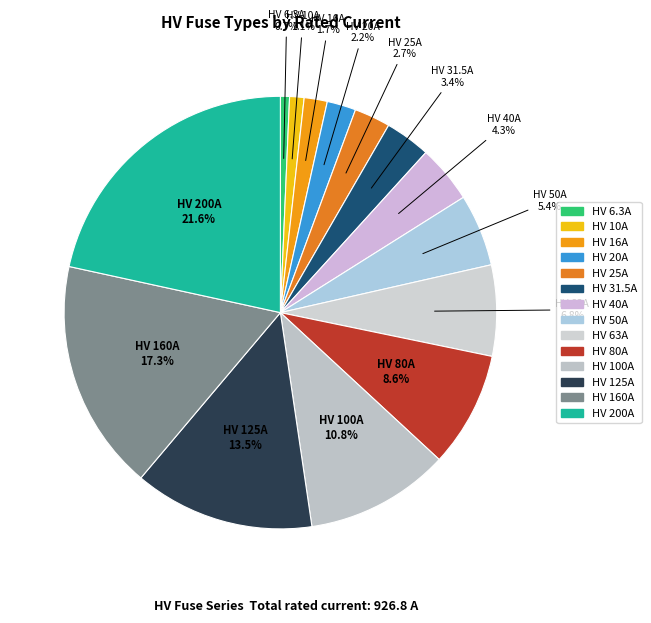

To the nearest percent, what is the combined percentage of HV 25A and HV 16A?

4%